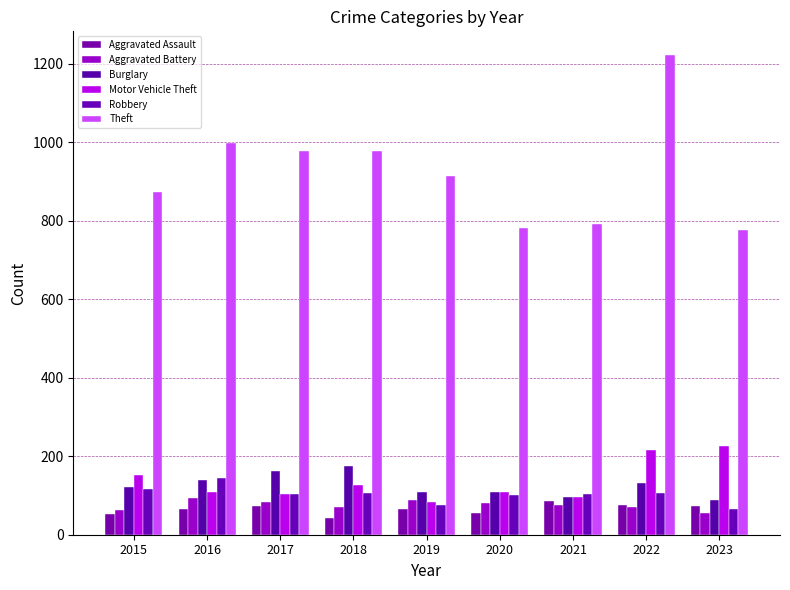

How many groups of bars are there?

9